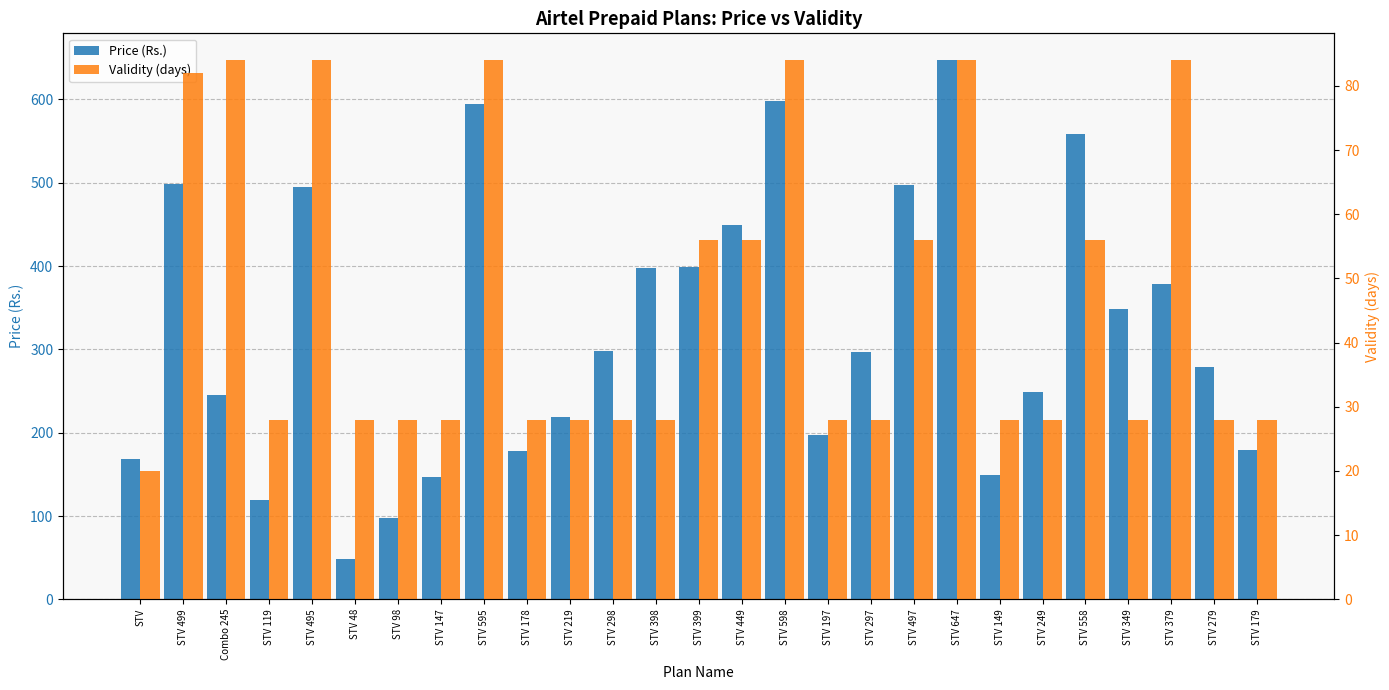

What is the total value across all series at STV 298?

326